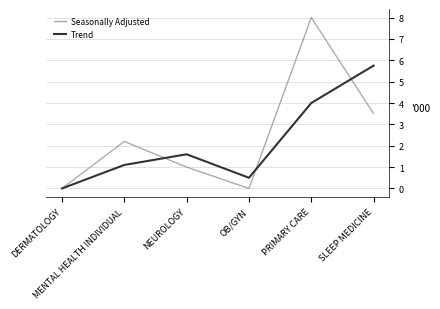

Reading left to right, what are all the values shown in this chart?

Seasonally Adjusted: 0.0	2.2	1.0	0.0	8.0	3.5
Trend: 0.0	1.1	1.6	0.5	4.0	5.8